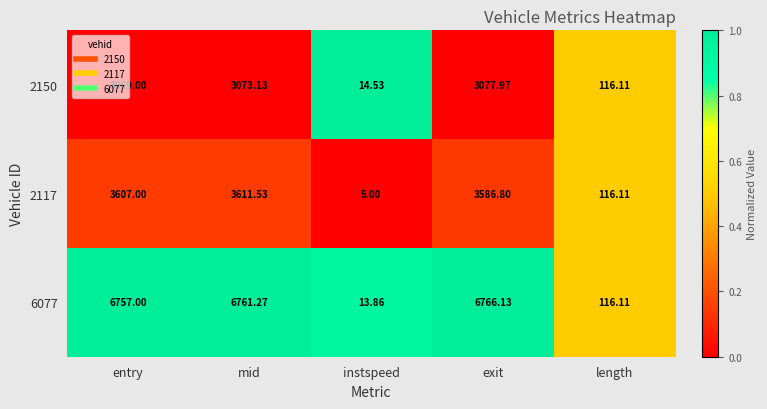

At which category is the sum across all series the highest?

mid